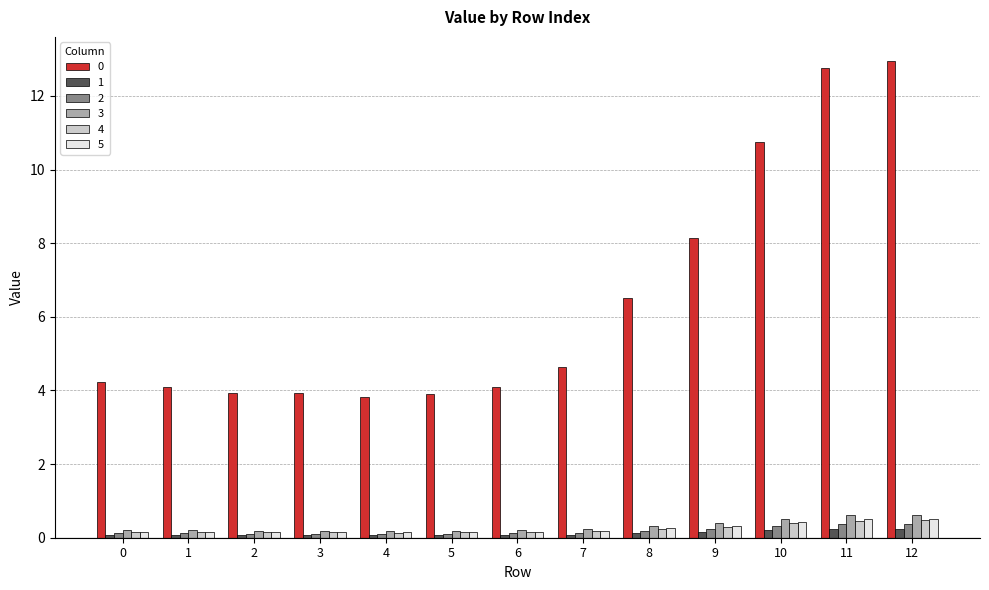

The 1 series shows 0.2 at 9. True or false?

True